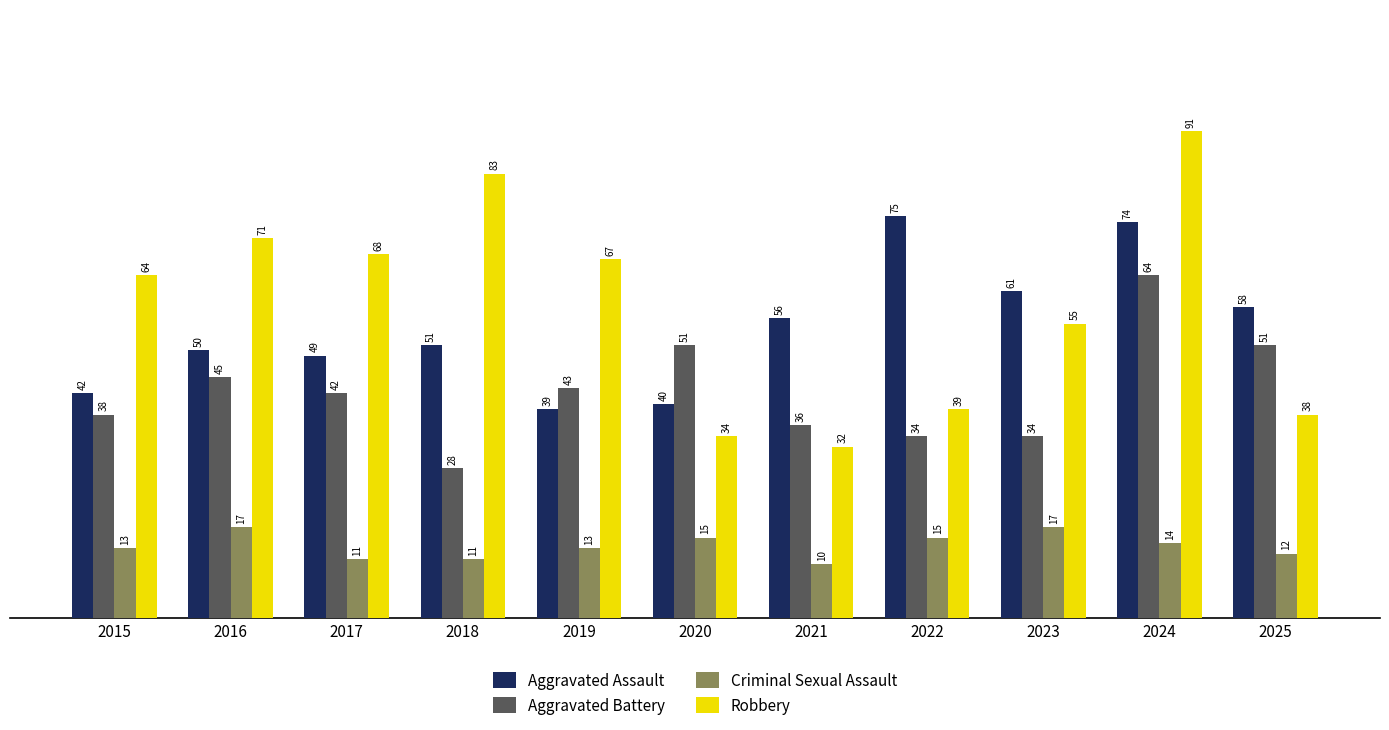

At which category is the sum across all series the highest?

2024